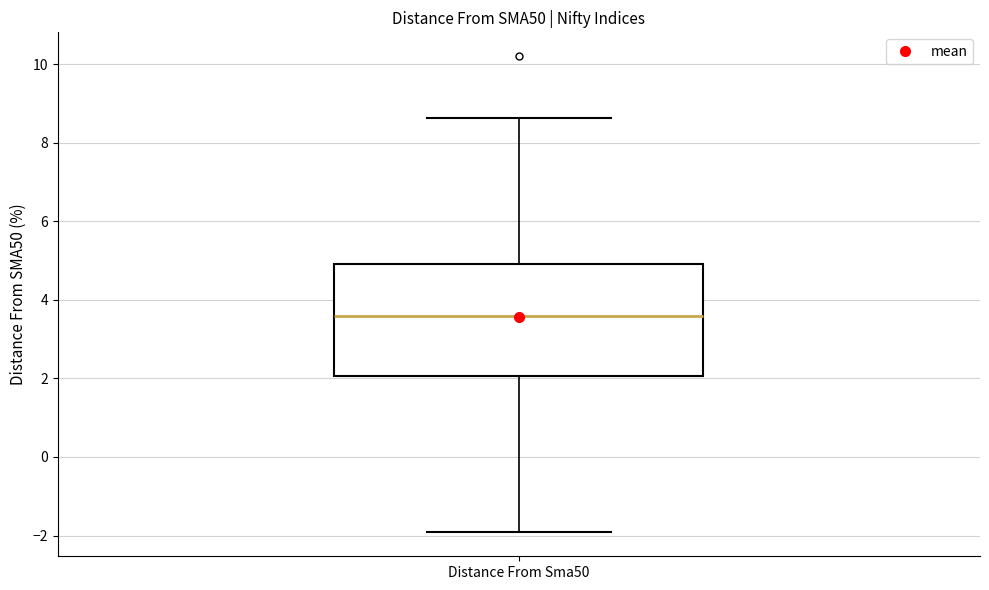

Where is the lower edge of the box for Distance From Sma50 on the y-axis? The values are not printed on the chart, so give them approximately, as read against the axis.

2.0